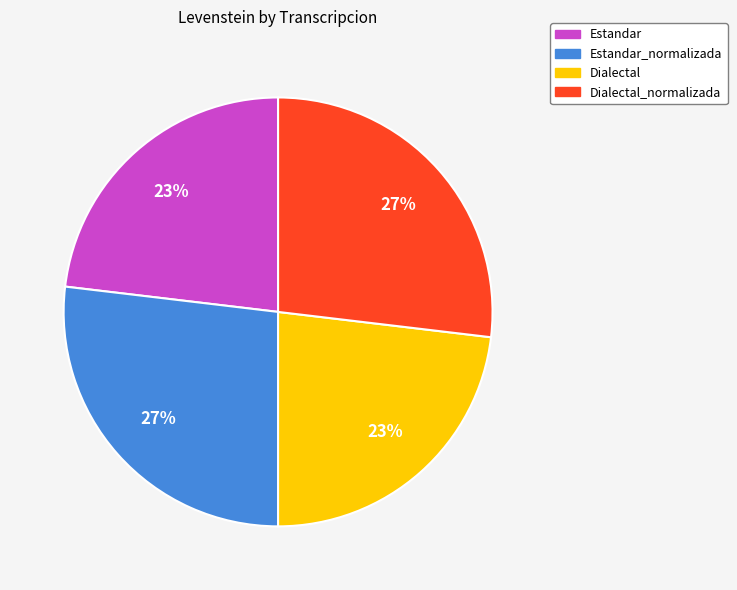

Is there a majority slice in this chart?

No